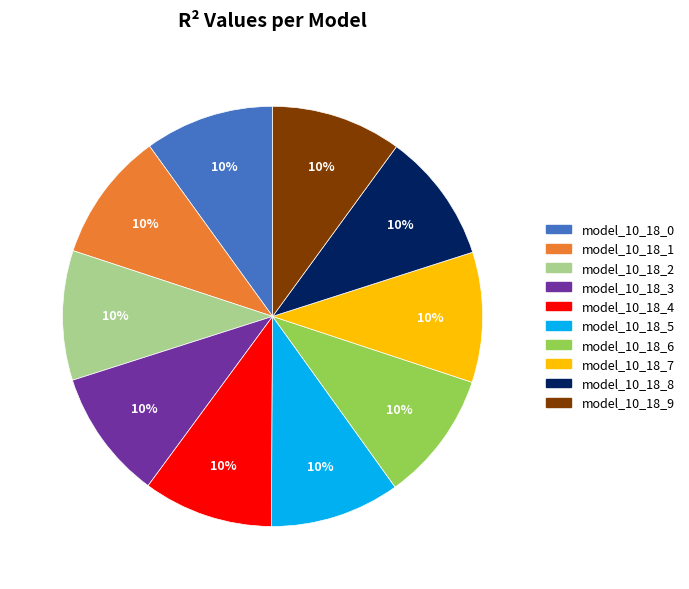

Does model_10_18_0 account for over 50% of the chart?

No